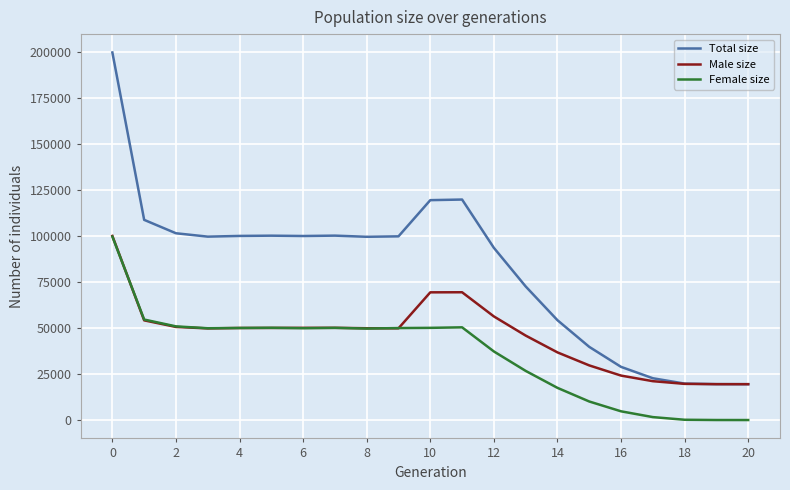

At how many categories does at least one series exceed 136855?

1